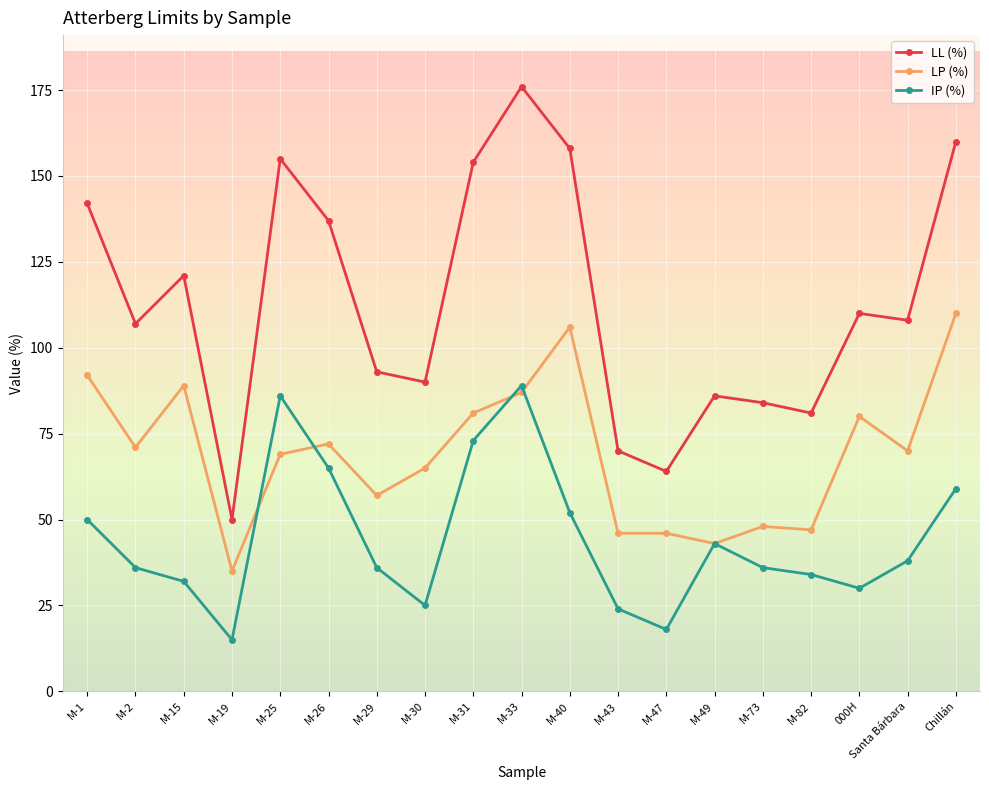

At which category does LP (%) reach its first local peak?

M-15